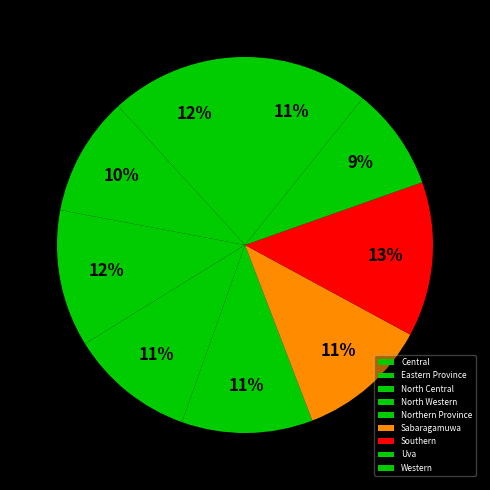

True or false: Western accounts for 18% of the total.

False